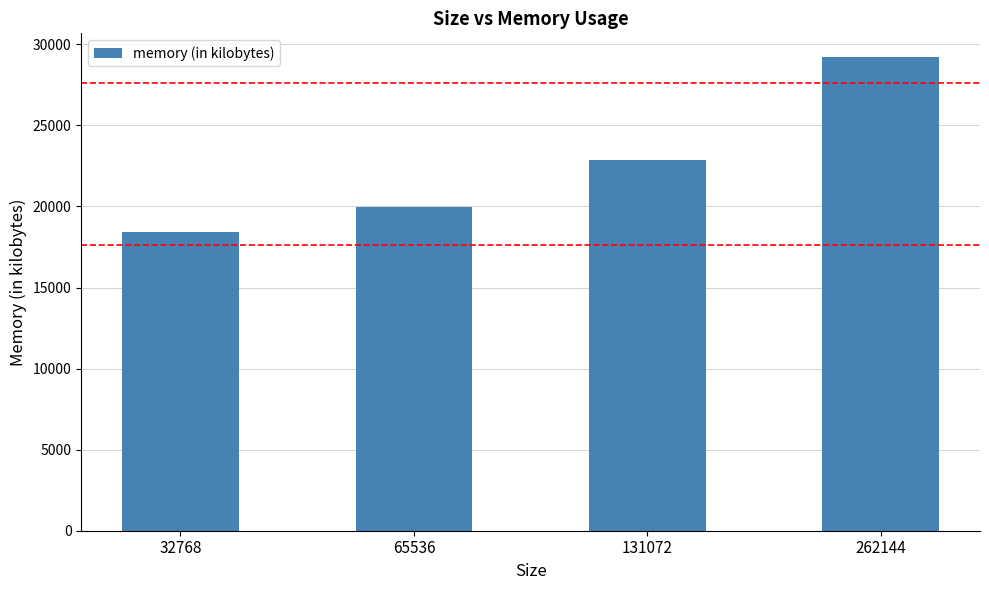

At which category does the chart reach its minimum across all series?

32768